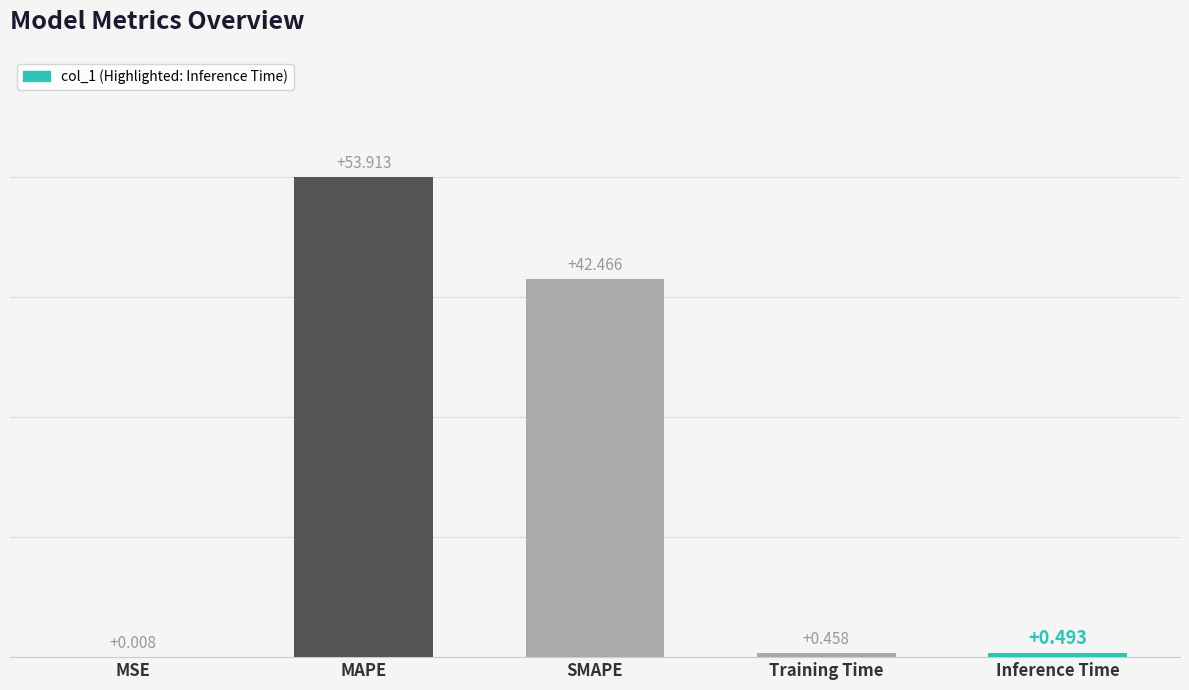

What is the greatest value displayed?

53.9